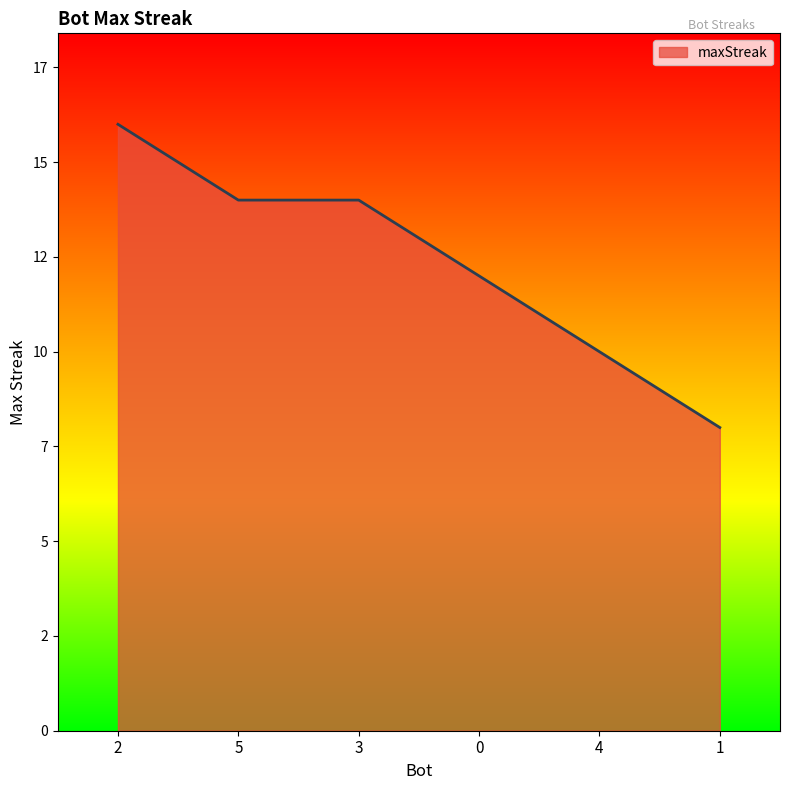

What is the average value?

12